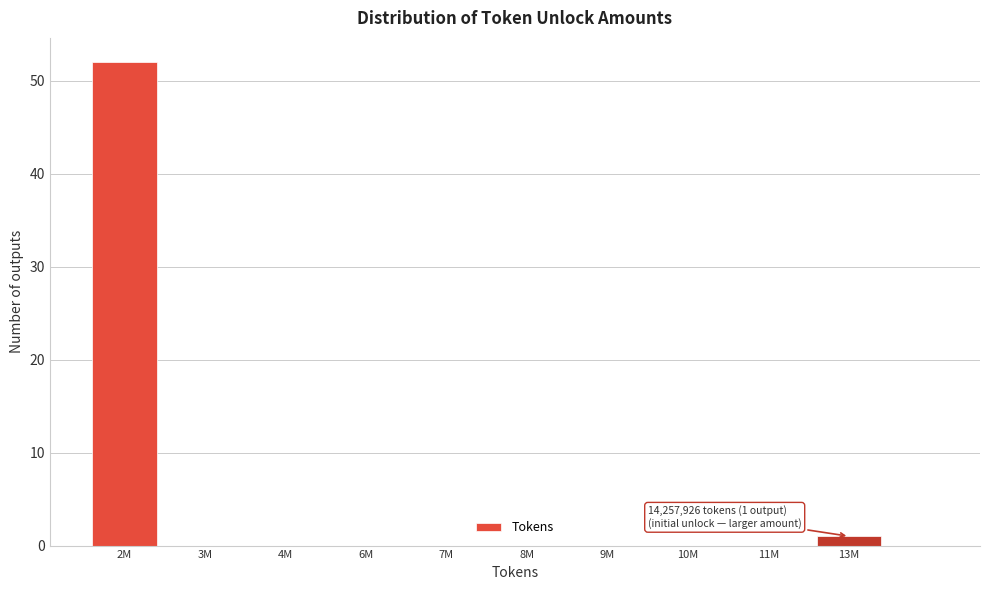

Reading left to right, what are all the values shown in this chart?

2M=52	3M=0	4M=0	6M=0	7M=0	8M=0	9M=0	10M=0	11M=0	13M=1